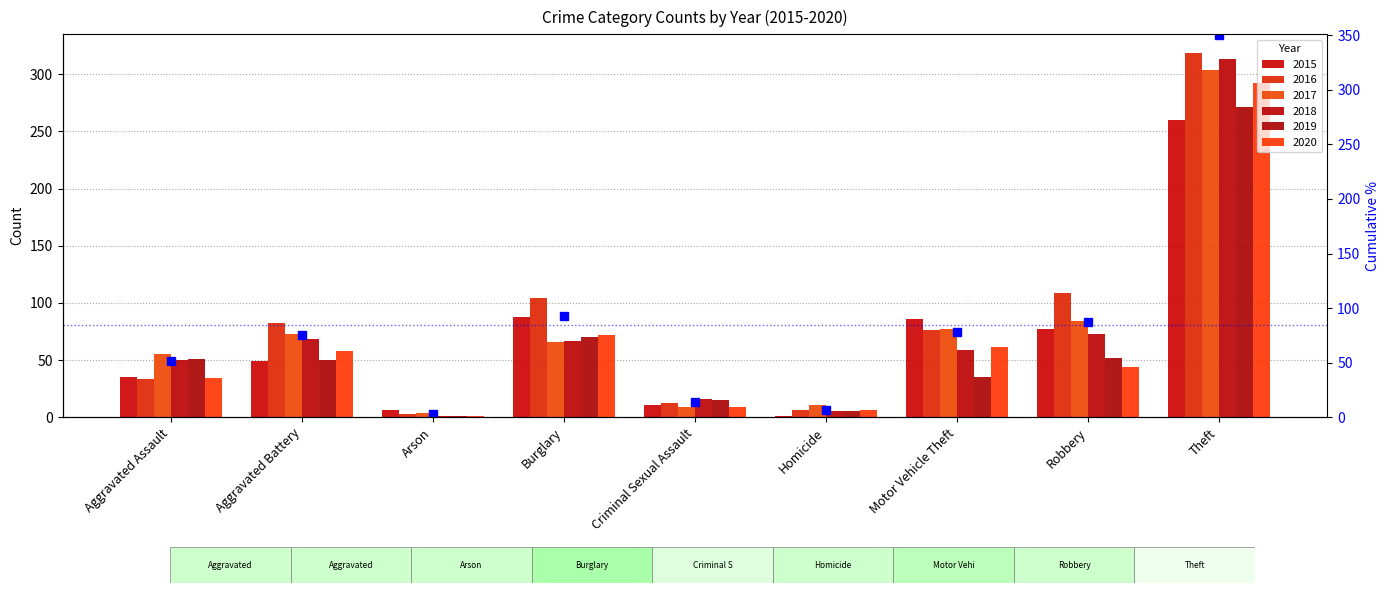

How many values exceed 75?

5